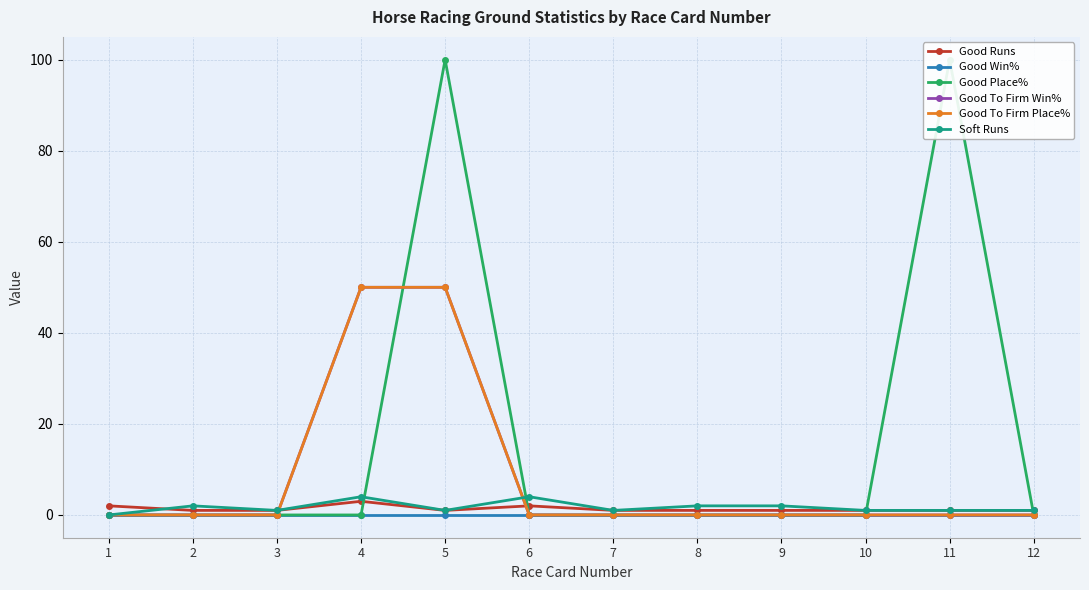

What are all the series names shown in the legend?

Good Runs, Good Win%, Good Place%, Good To Firm Win%, Good To Firm Place%, Soft Runs